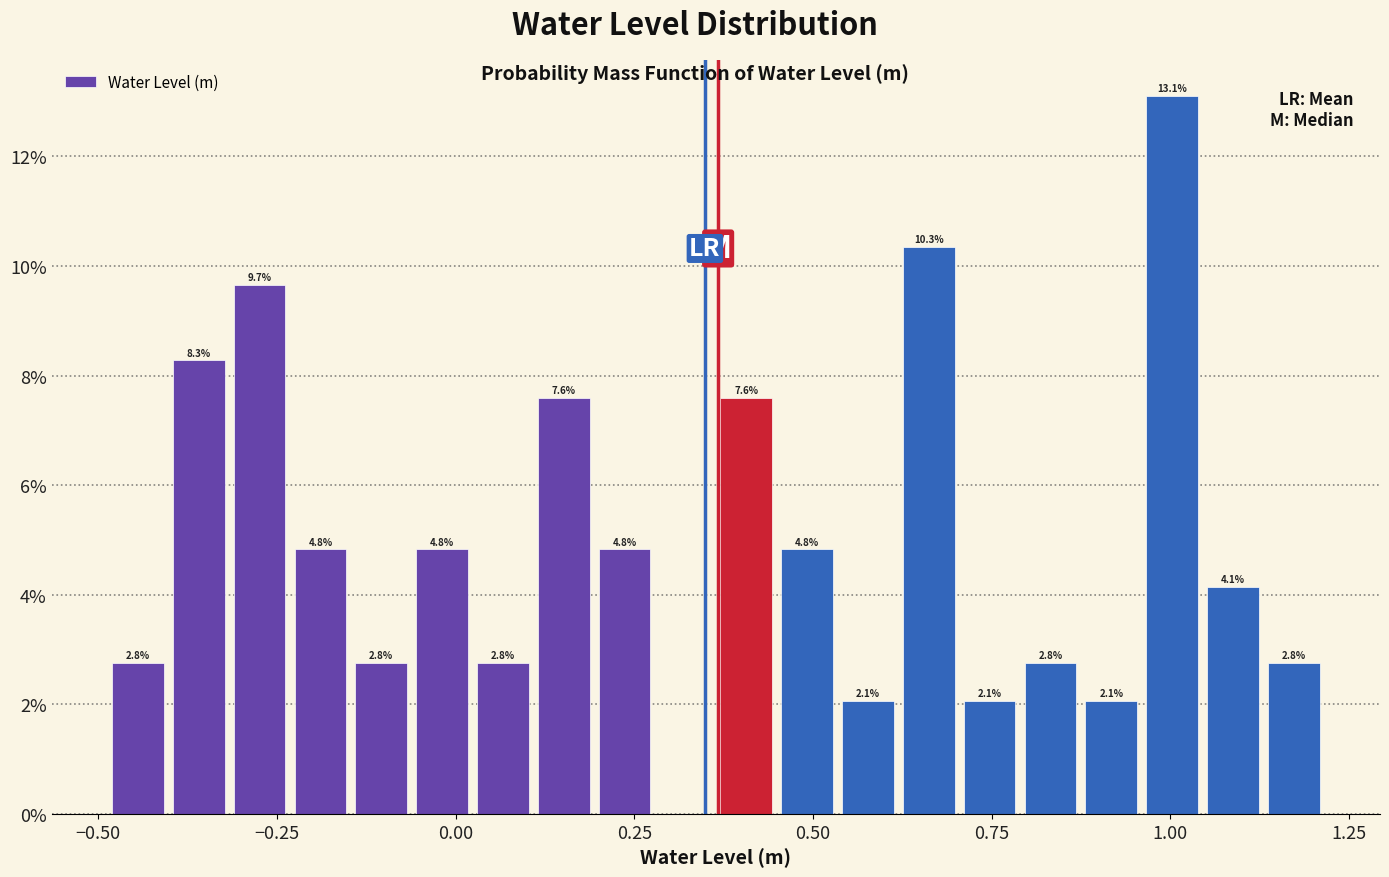

Around what value on the x-axis is the tallest bar? Give the approximate position of its centre, as read against the axis.

1.00